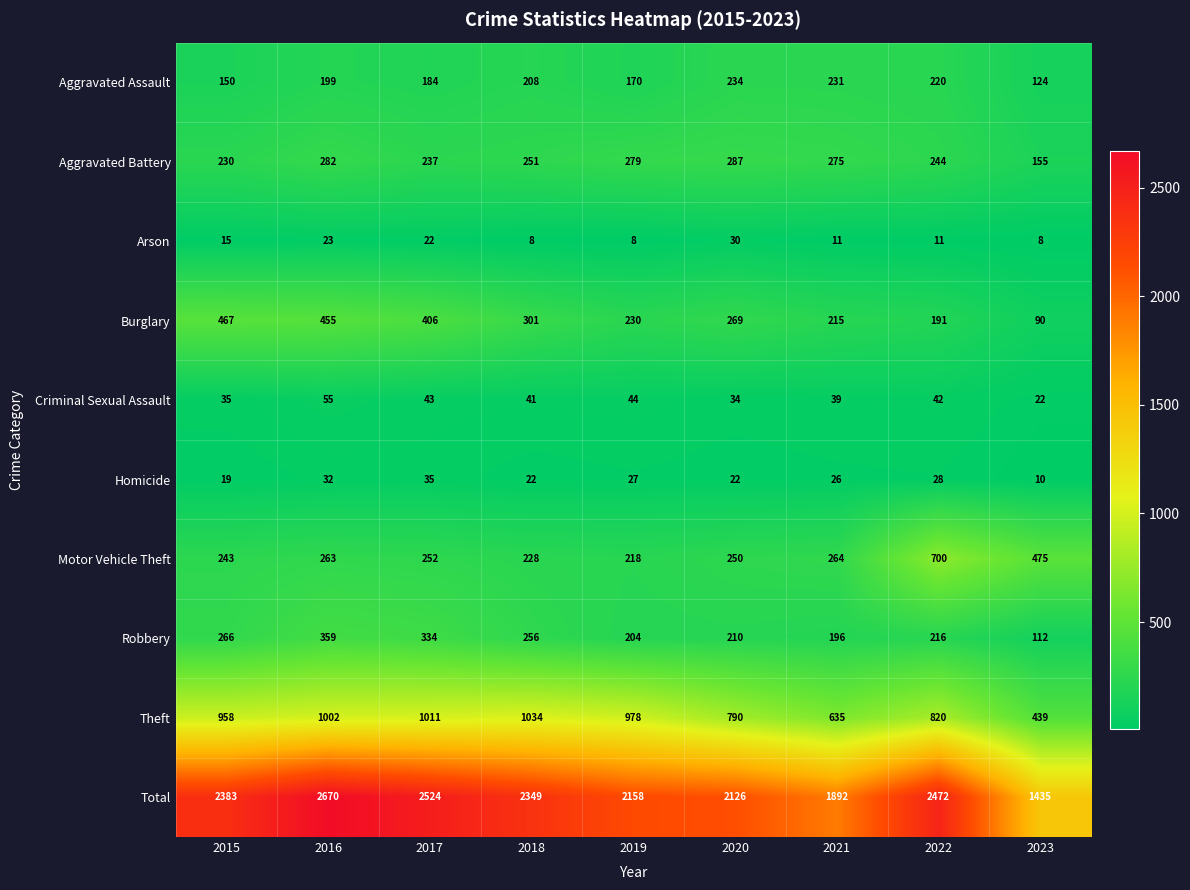

Where does the Robbery series first go above 216?

2015